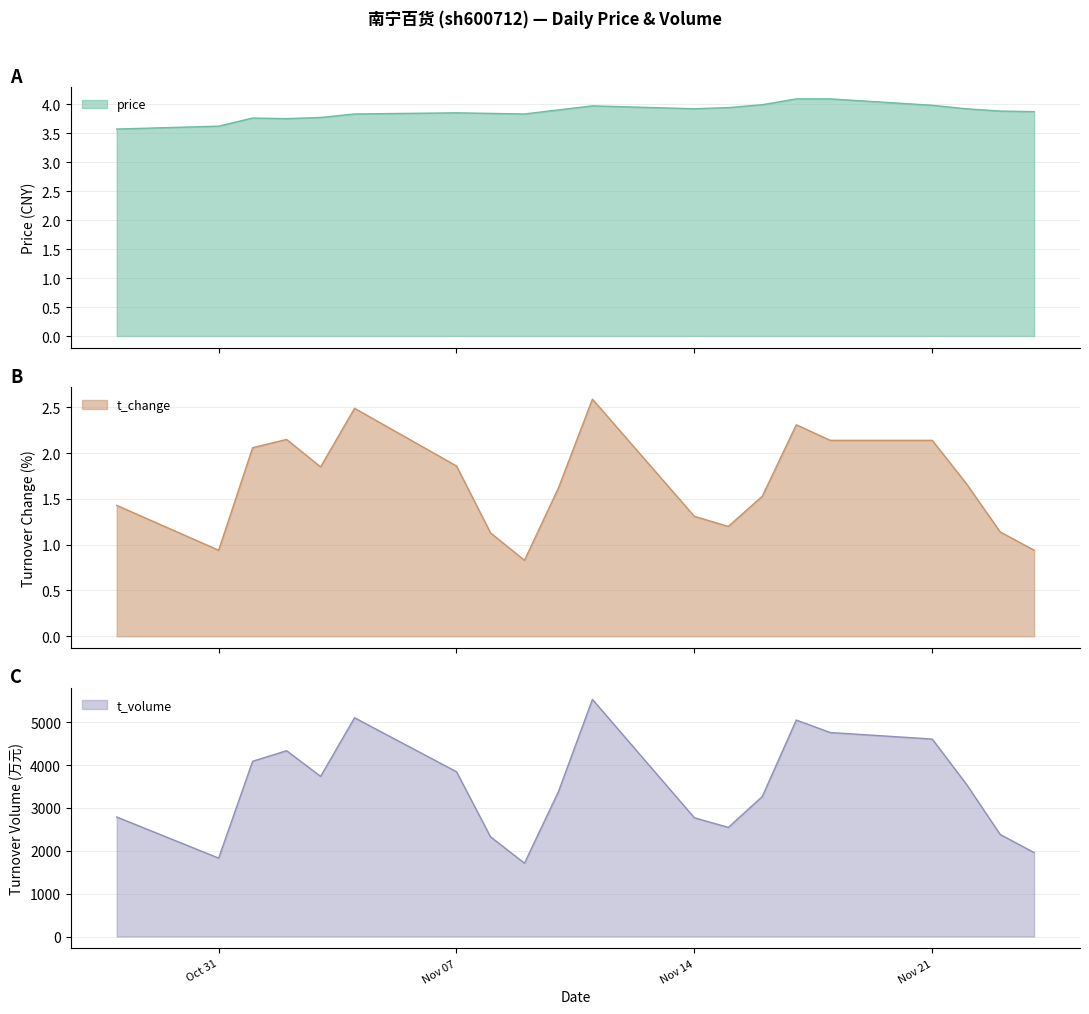

What is the minimum value for t_volume?

1710